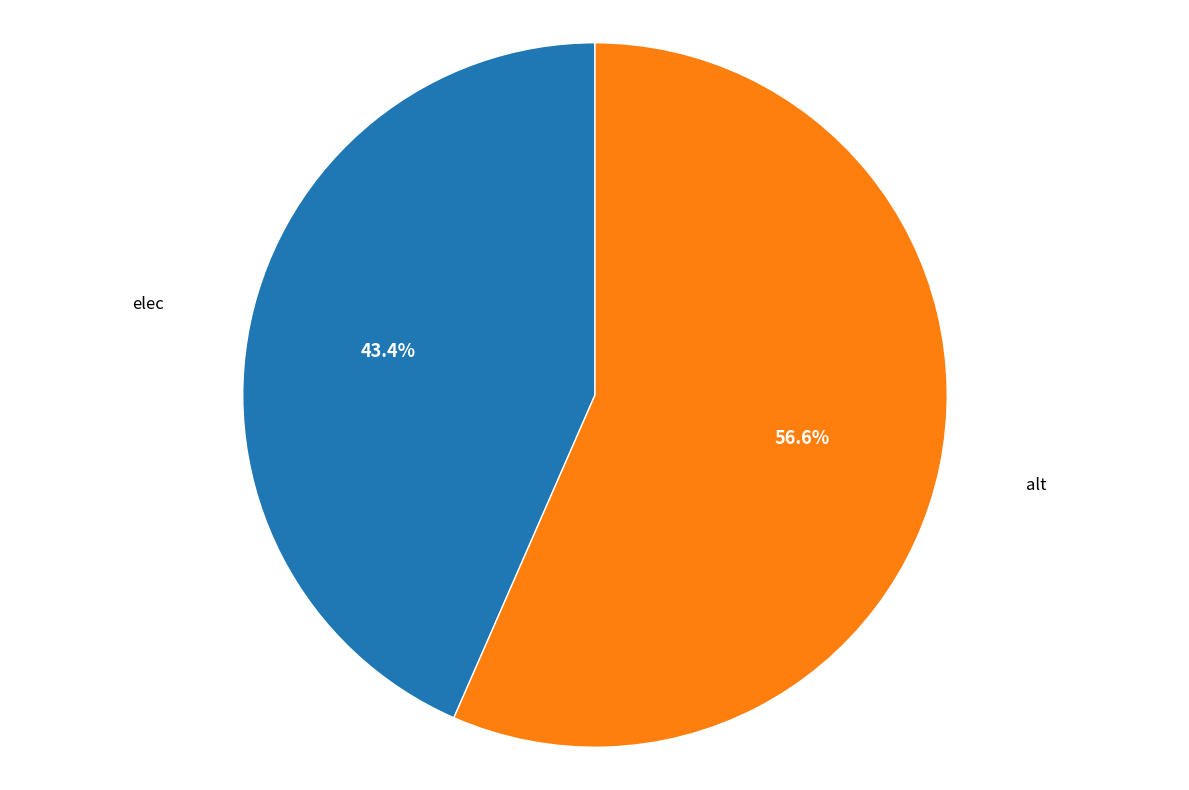

Does alt account for over 50% of the chart?

Yes